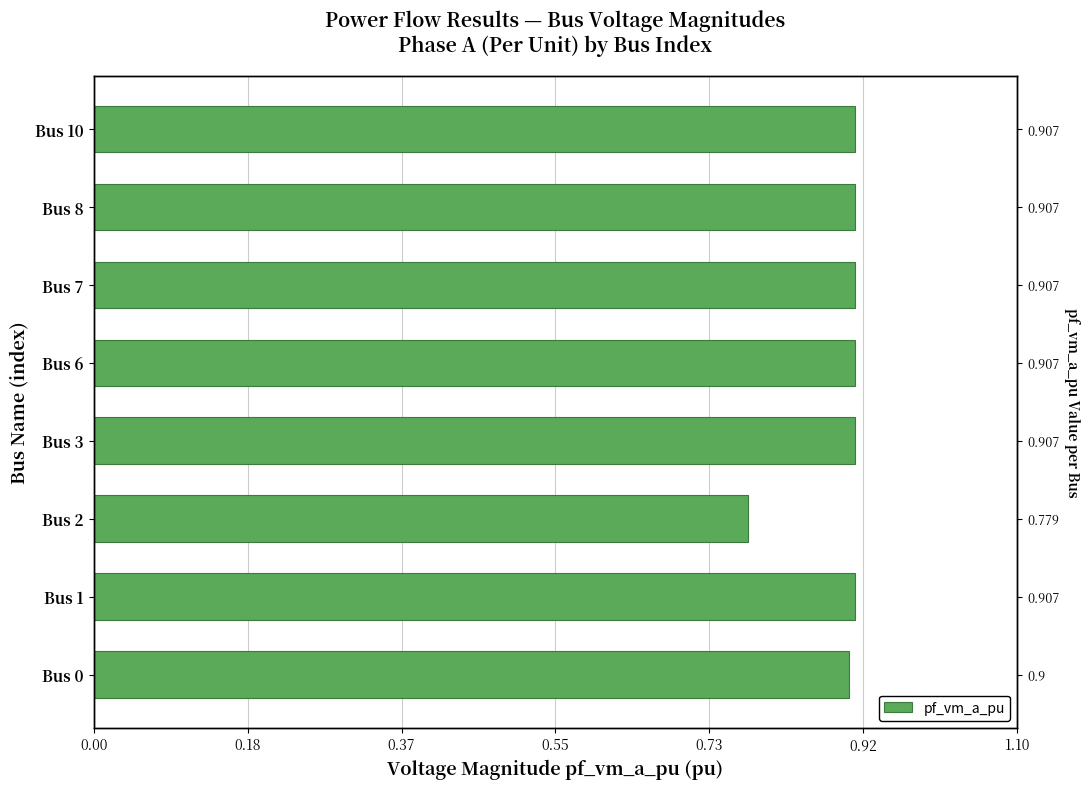

Does the chart contain stacked bars?

No